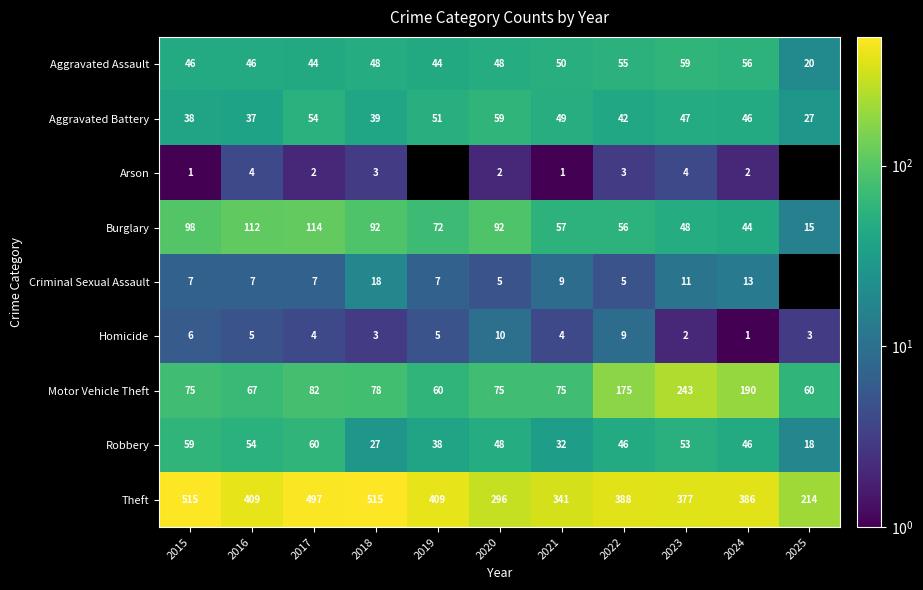

Read the Aggravated Battery value at 2015, to the nearest 5.

40